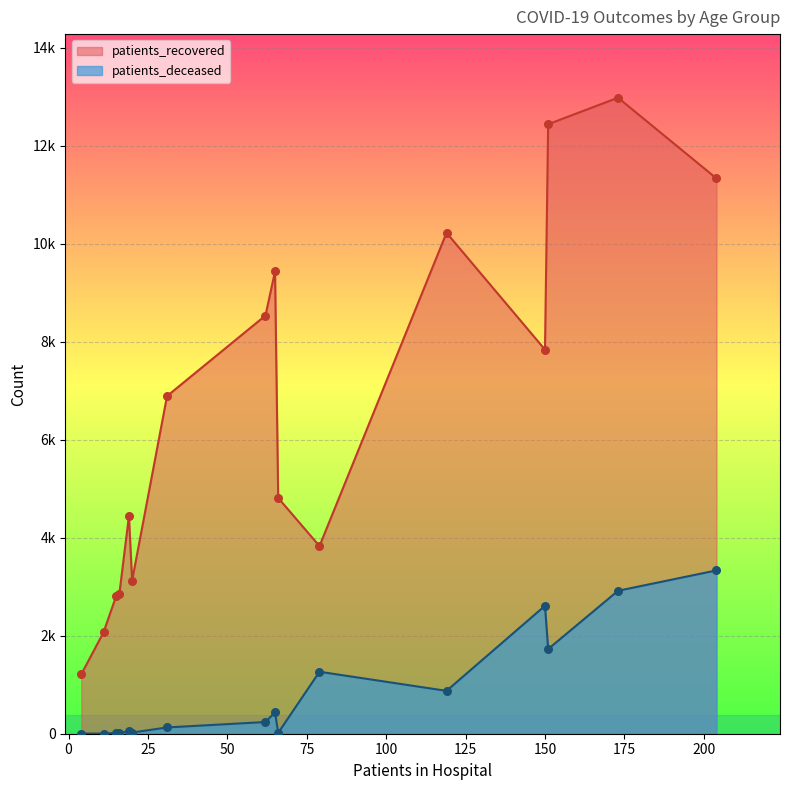

Which series reaches the maximum Y coordinate?

patients_recovered